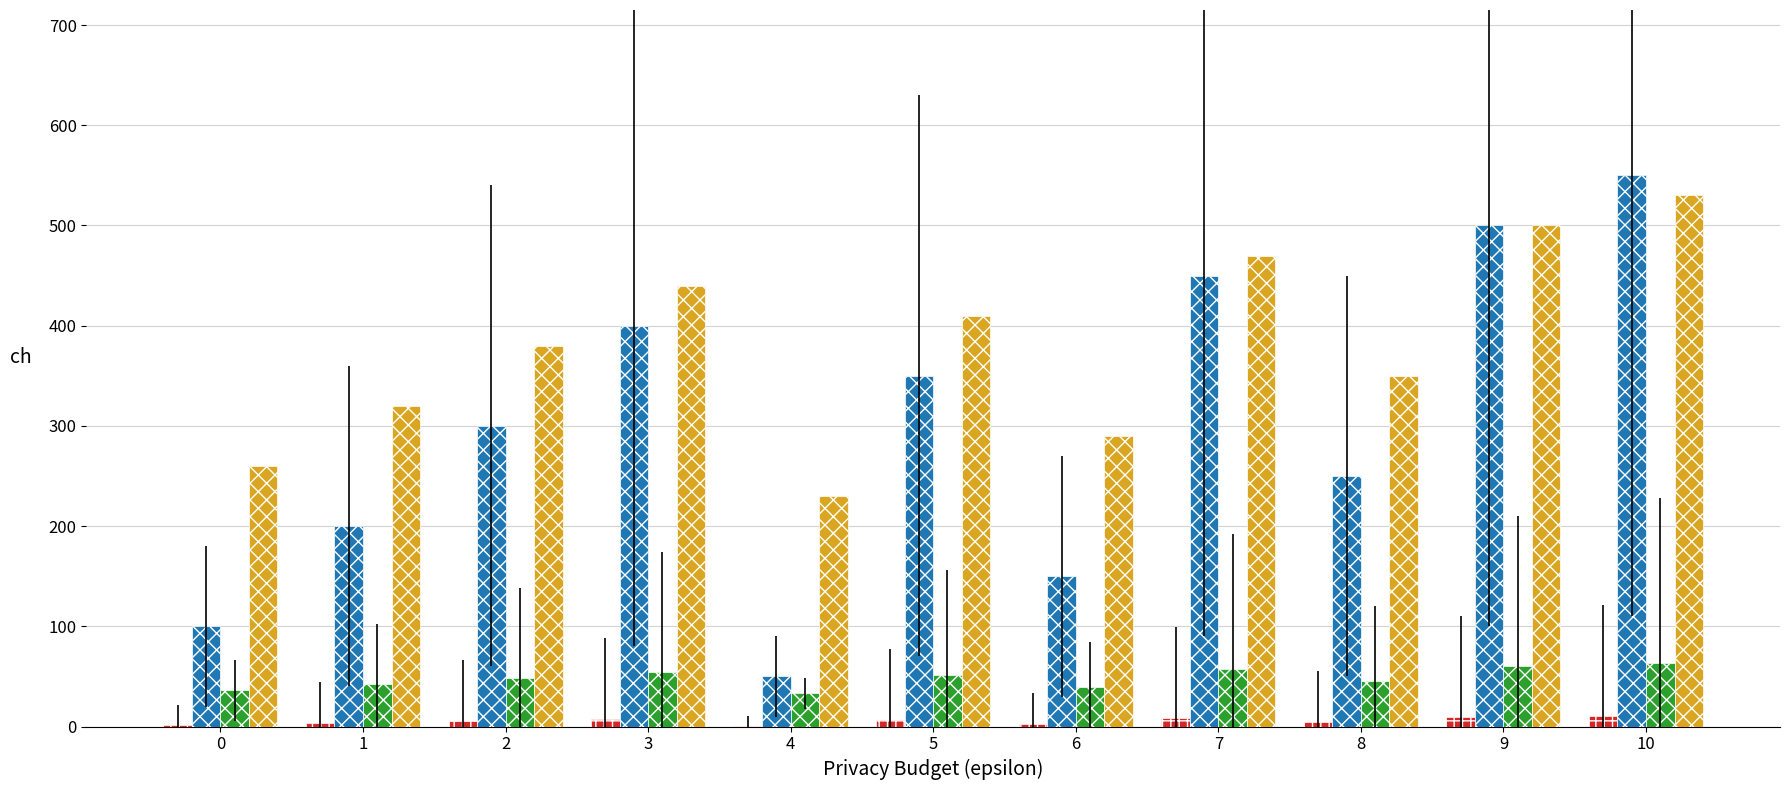

At which category is the sum across all series the highest?

10